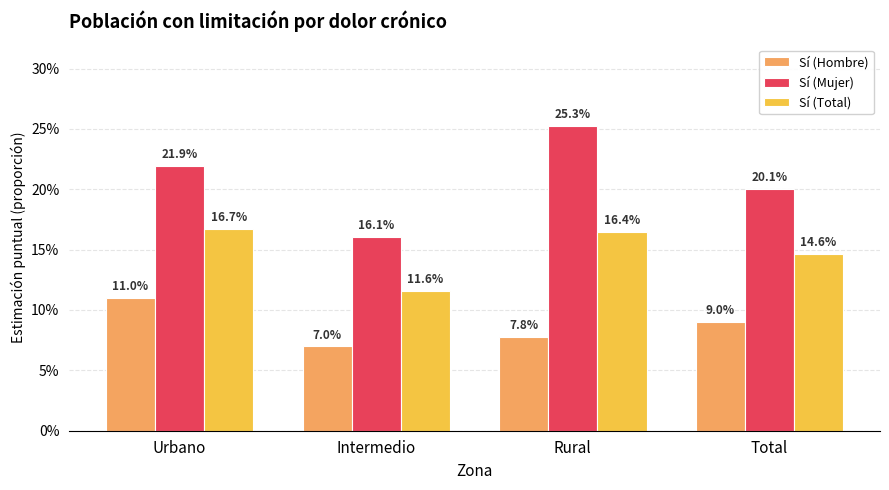

Are the bars grouped side by side (vs. stacked)?

Yes